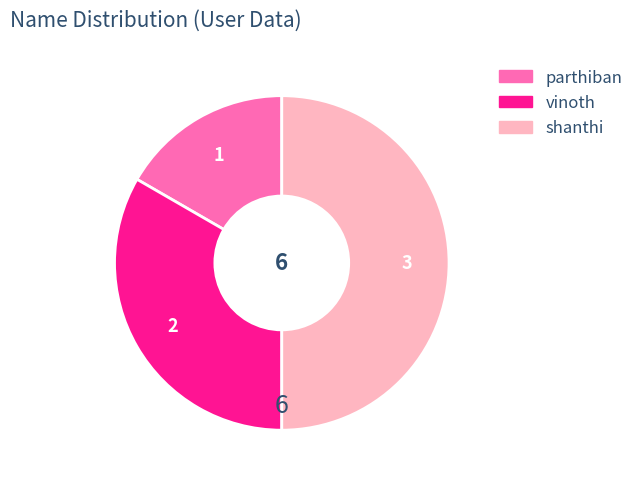

Does parthiban represent more than half of the total?

No